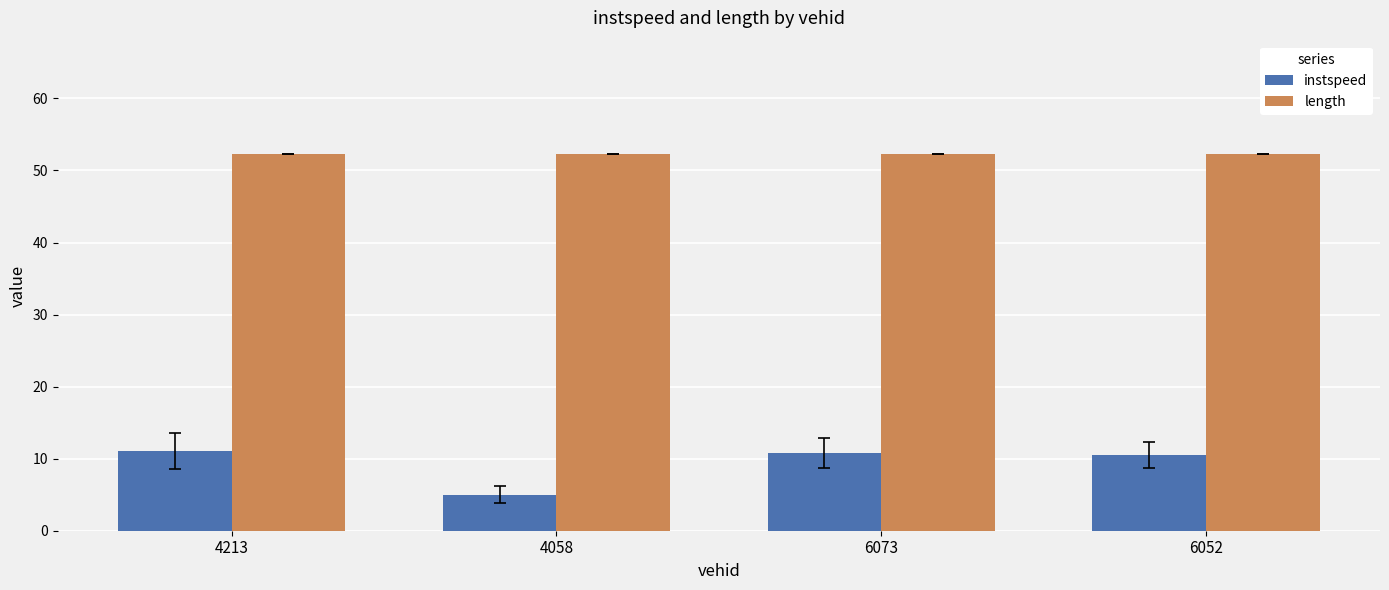

At which label does instspeed reach its minimum?

4058